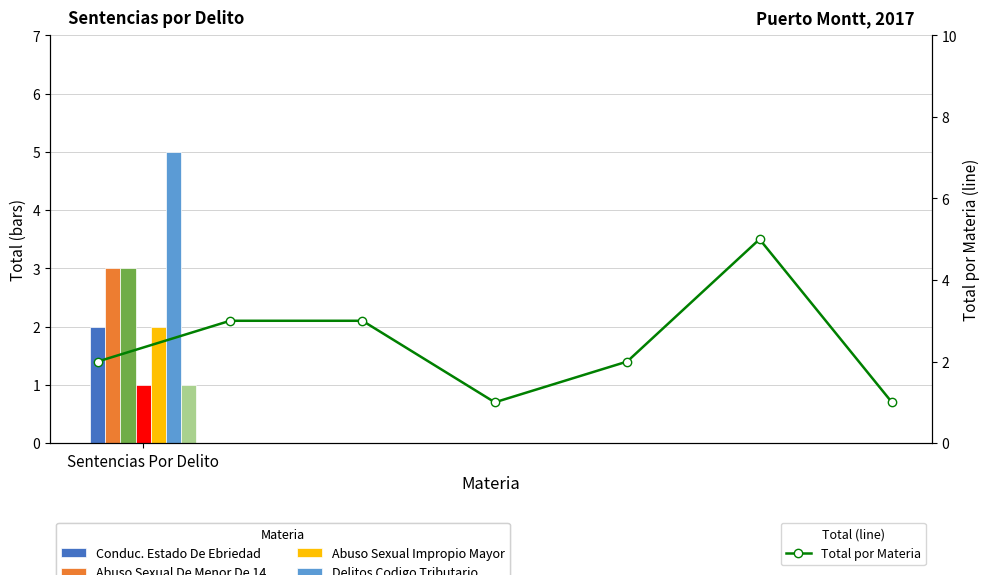

What is the difference between the maximum and minimum values?

4